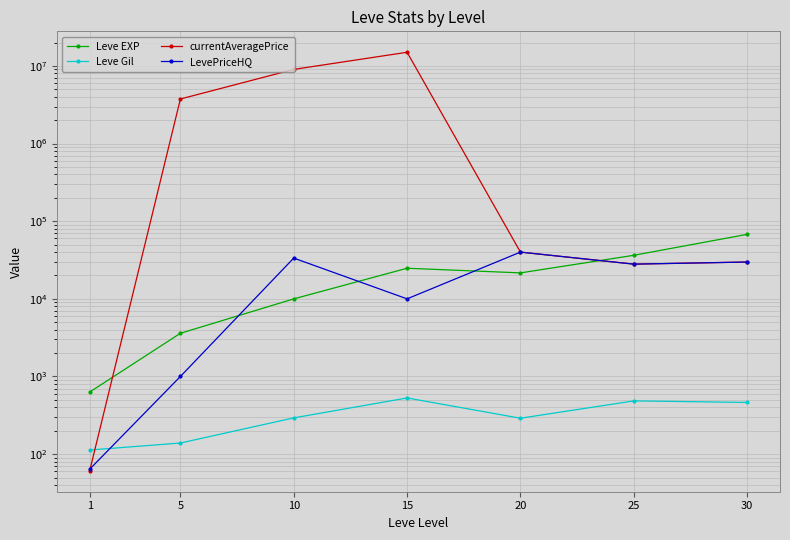

At which label does LevePriceHQ reach its minimum?

1